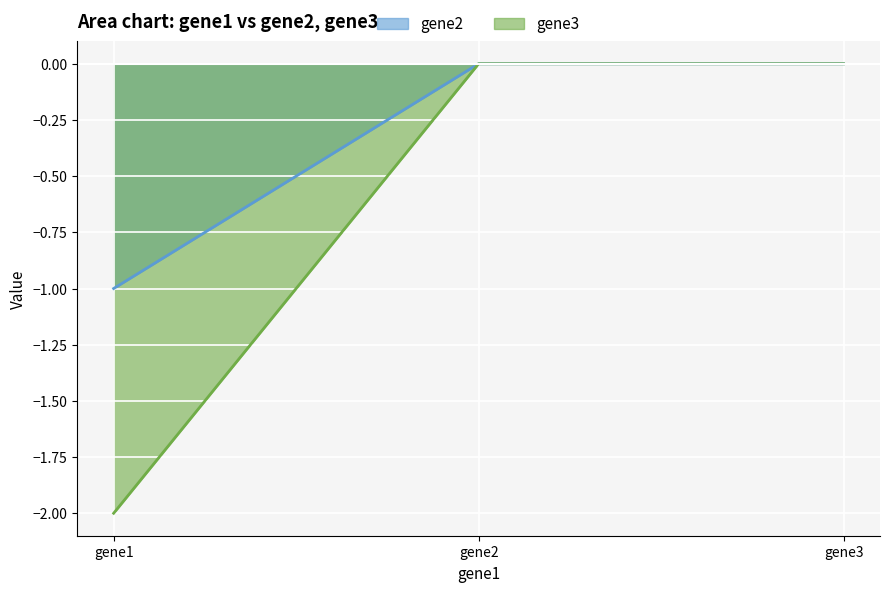

Between gene3 and gene2, which is larger?

gene3